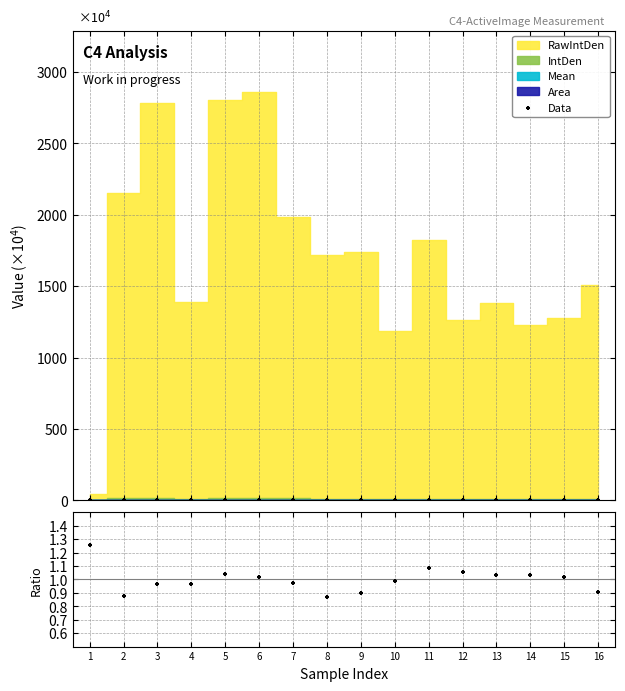

Is the value of Data at 15 greater than the value of Area/RawIntDen at 8?

Yes